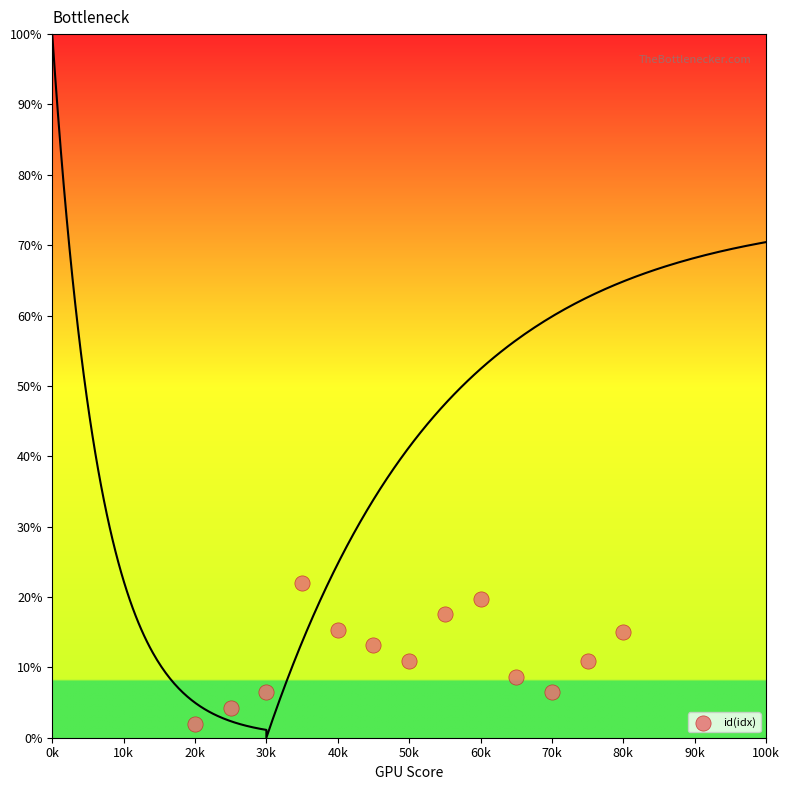

What is the range of Y values (max minus min)?

20.0